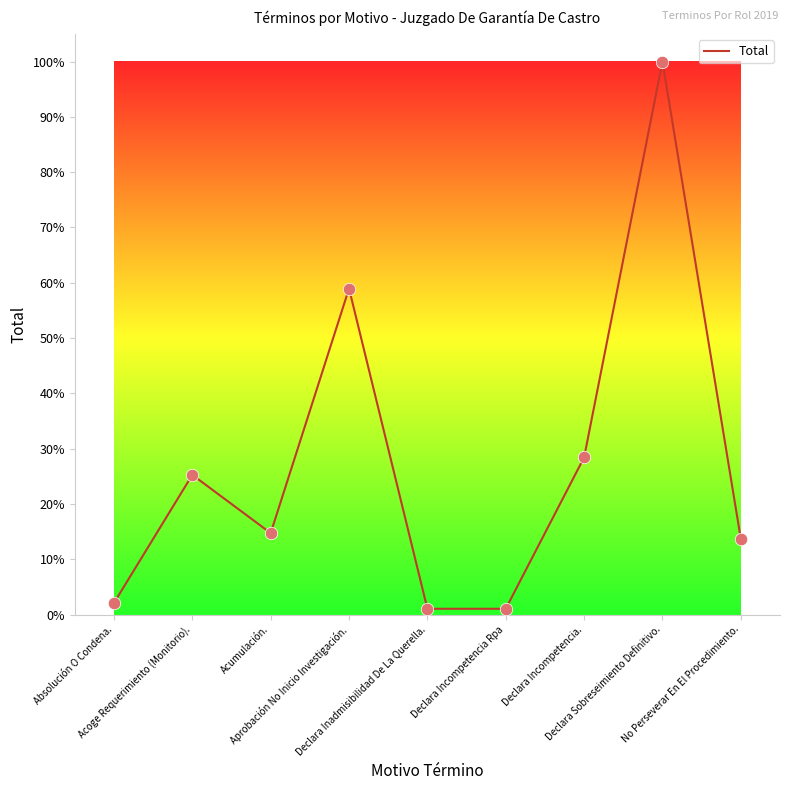

Between Declara Sobreseimiento Definitivo. and Declara Inadmisibilidad De La Querella., which is larger?

Declara Sobreseimiento Definitivo.